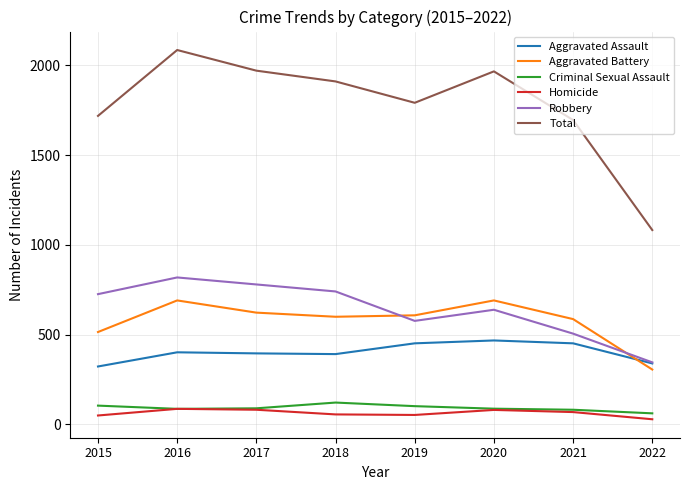

How many distinct data groups are displayed?

6